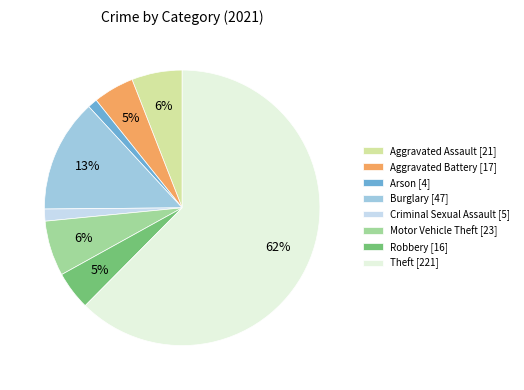

Which has a higher value, Theft [221] or Burglary [47]?

Theft [221]